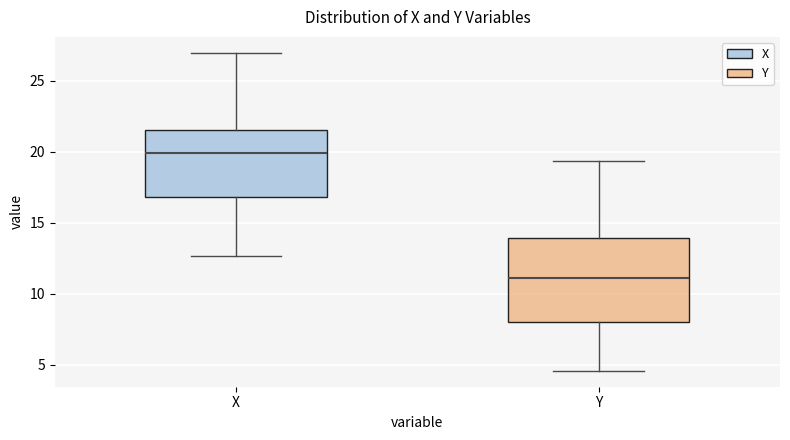

Reading left to right, read every box against the y-axis: the position of its median line, the range the box covers, and the ends of its whiskers. The values are not printed on the chart, so give them approximately, as read against the axis.

X: median 20.0, box 17.0 to 21.5, whiskers 12.5 to 27.0
Y: median 11.0, box 8.0 to 14.0, whiskers 4.5 to 19.5